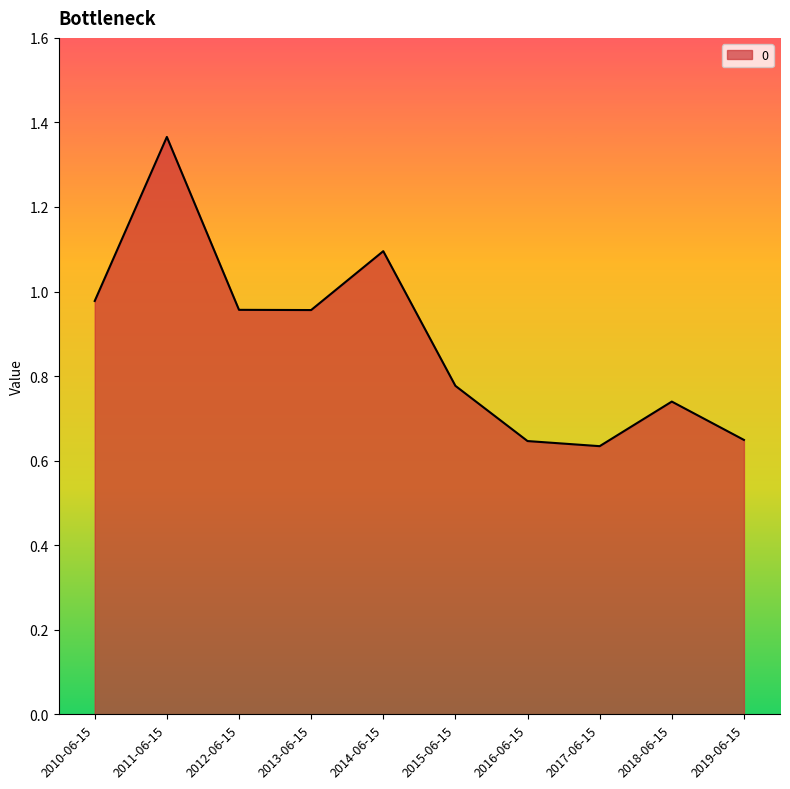

What is the difference between the values at 2019-06-15 and 2010-06-15?

0.3